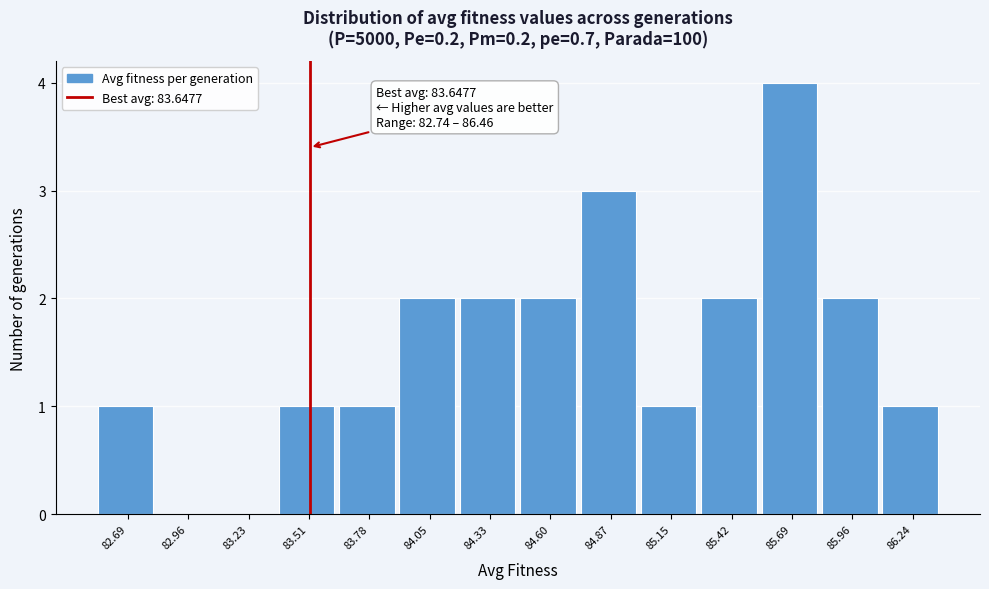

Reading left to right, what are all the values shown in this chart?

82.69=1	82.96=0	83.23=0	83.51=1	83.78=1	84.05=2	84.33=2	84.60=2	84.87=3	85.15=1	85.42=2	85.69=4	85.96=2	86.24=1